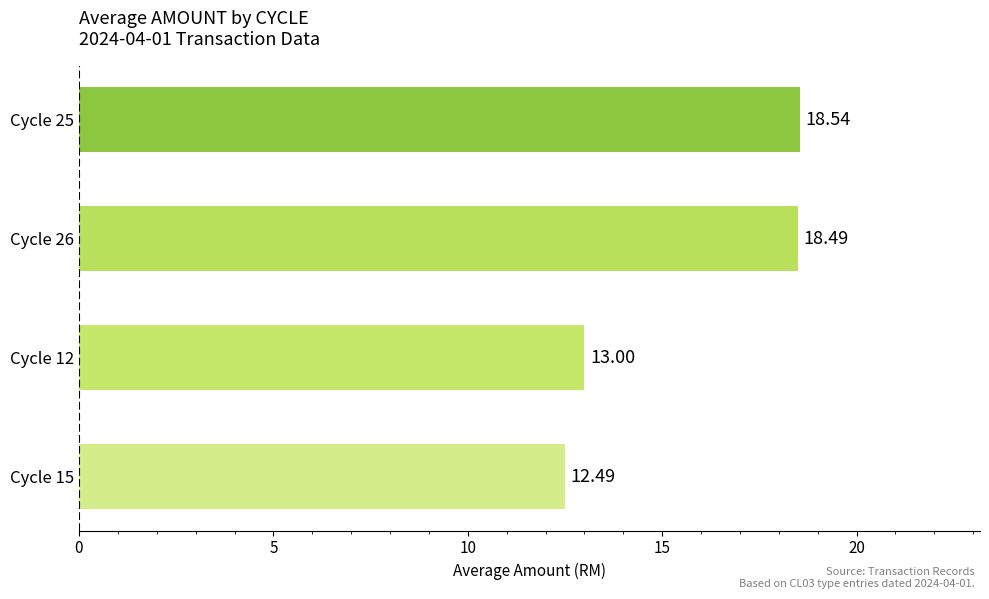

List the labels in order of value, smallest first.

Cycle 15, Cycle 12, Cycle 26, Cycle 25